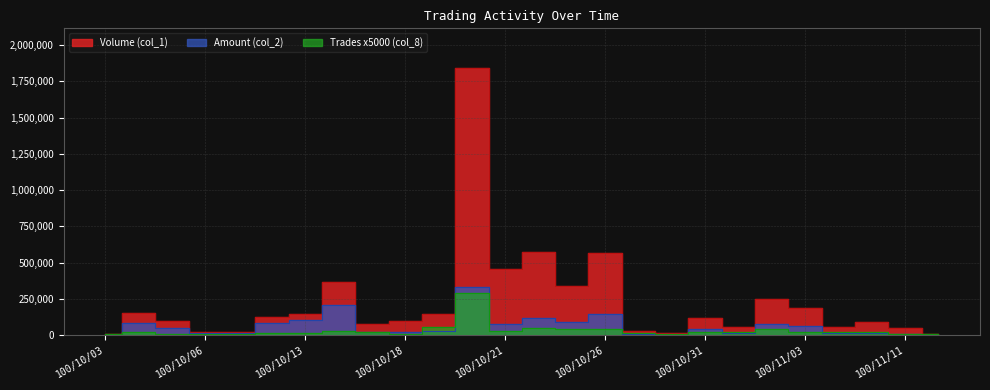

Is it true that Volume (col_1) equals 10362 at 100/10/06?

False